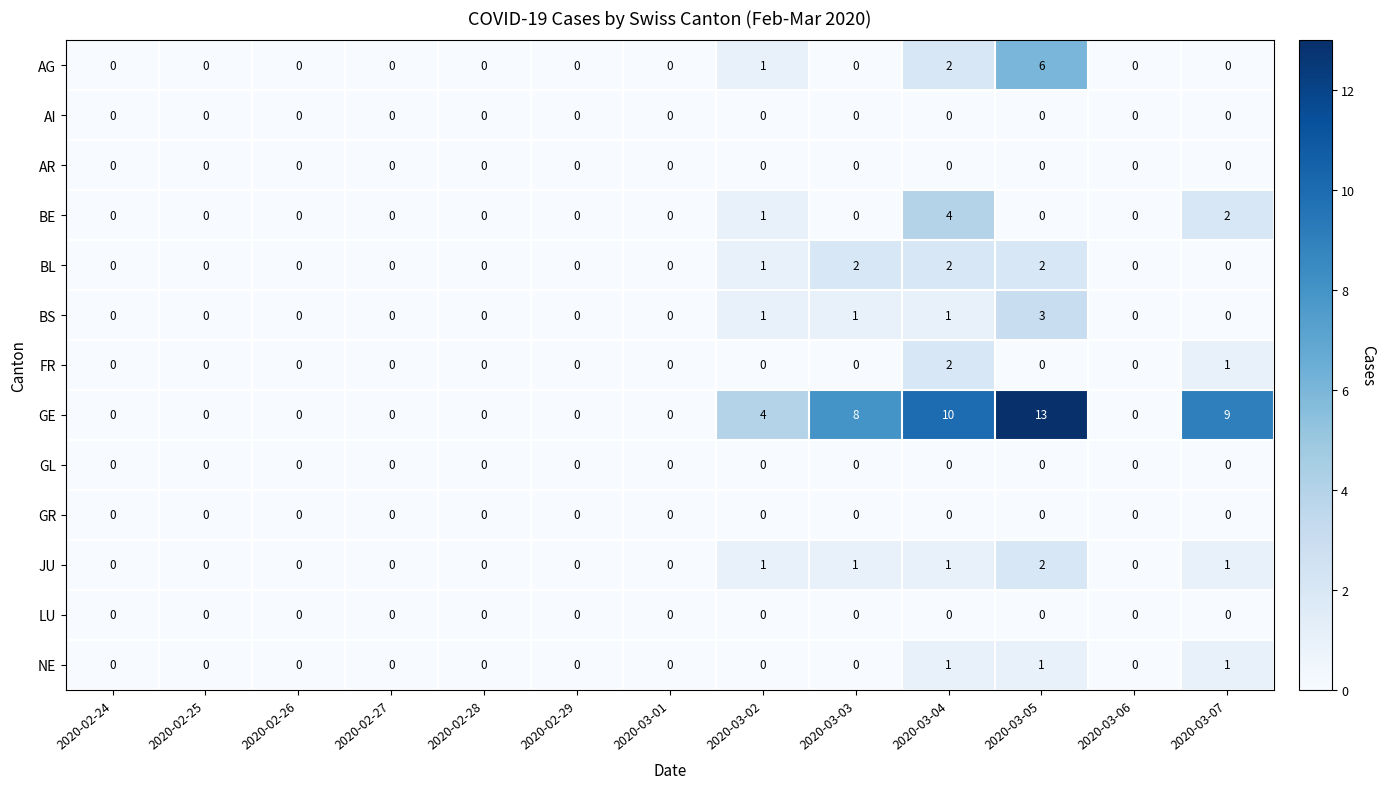

At how many categories does at least one series exceed 6?

4